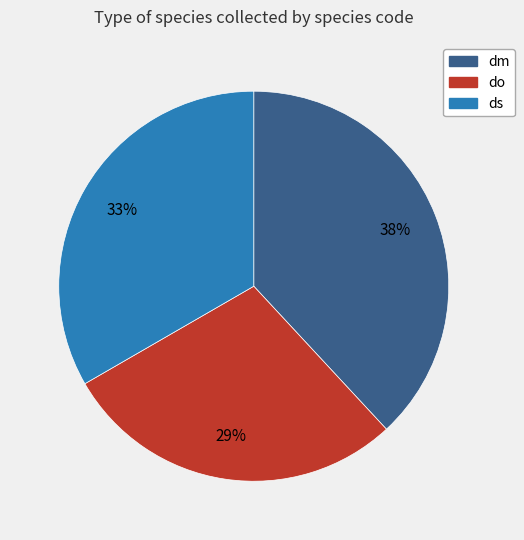

The ds slice represents 33% of the pie. True or false?

True